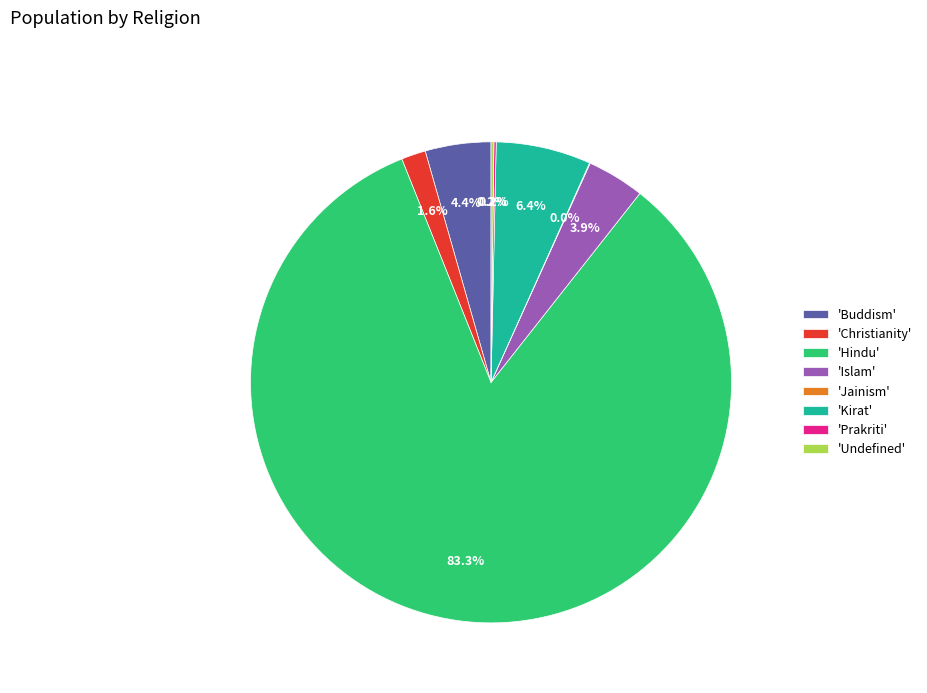

Which category has the biggest portion of the pie?

'Hindu'